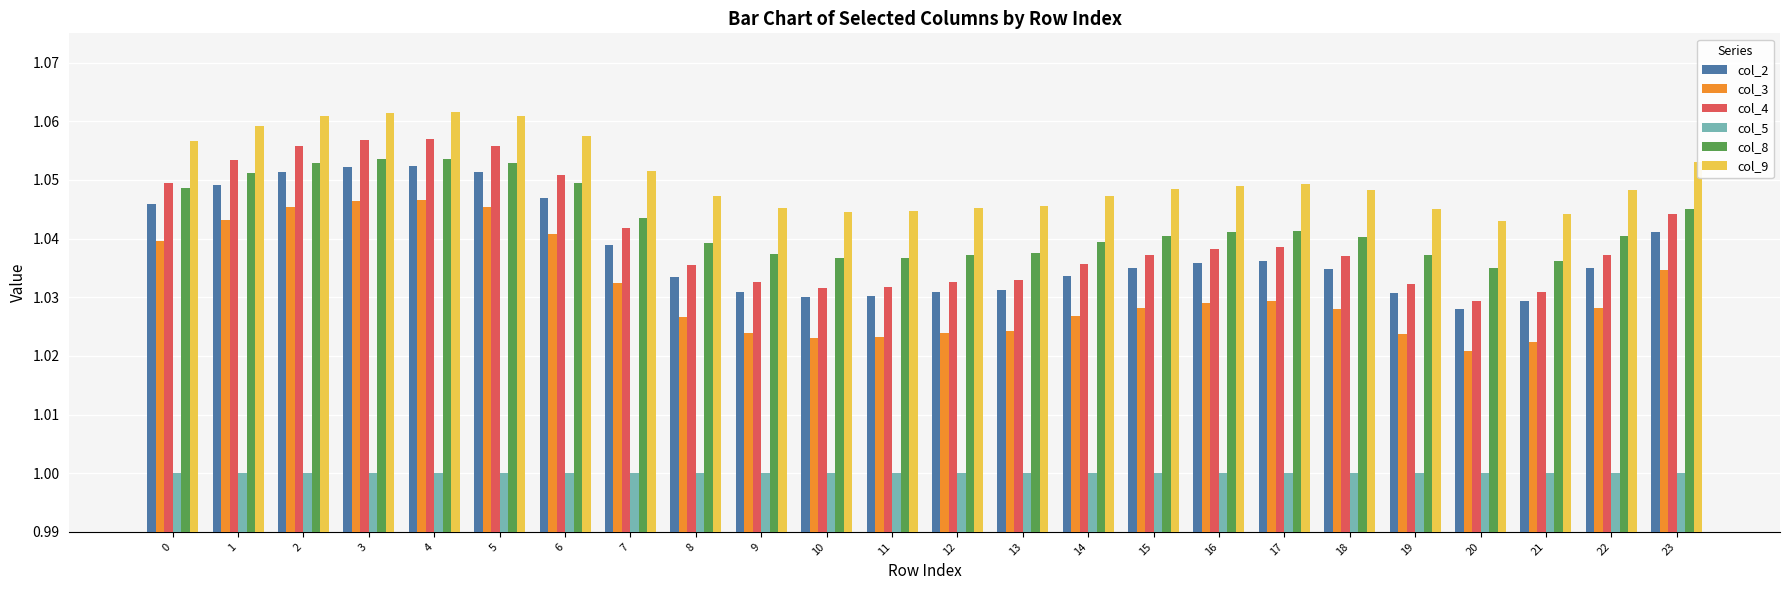

How many col_3 values are between 1 and 2?

24